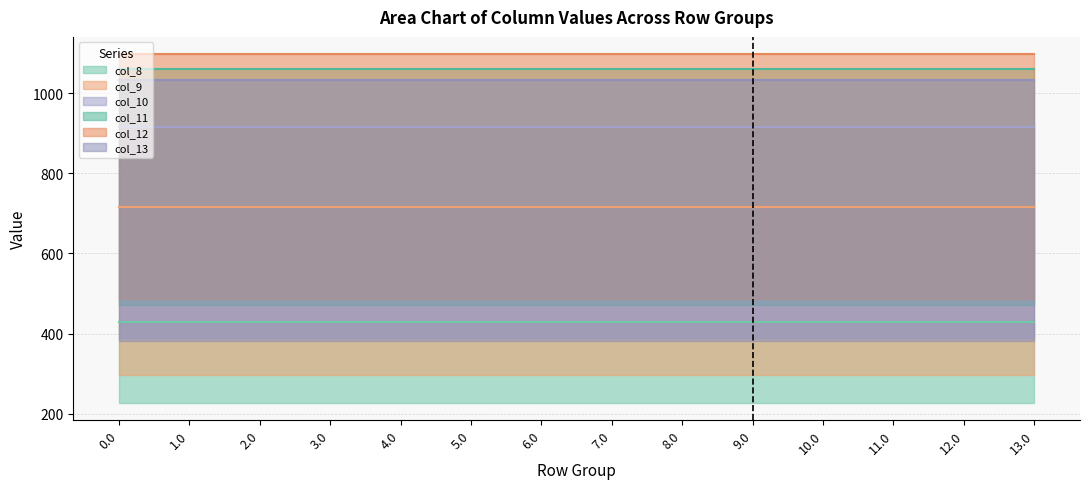

Reading left to right, extract all data points from this chart.

col_8_line: 0.0=430.3	1.0=430.3	2.0=430.3	3.0=430.3	4.0=430.3	5.0=430.3	6.0=430.3	7.0=430.3	8.0=430.3	9.0=430.3	10.0=430.3	11.0=430.3	12.0=430.3	13.0=430.3
col_9_line: 0.0=716.9	1.0=716.9	2.0=716.9	3.0=716.9	4.0=716.9	5.0=716.9	6.0=716.9	7.0=716.9	8.0=716.9	9.0=716.9	10.0=716.9	11.0=716.9	12.0=716.9	13.0=716.9
col_10_line: 0.0=916.2	1.0=916.2	2.0=916.2	3.0=916.2	4.0=916.2	5.0=916.2	6.0=916.2	7.0=916.2	8.0=916.2	9.0=916.2	10.0=916.2	11.0=916.2	12.0=916.2	13.0=916.2
col_11_line: 0.0=1060.3	1.0=1060.3	2.0=1060.3	3.0=1060.3	4.0=1060.3	5.0=1060.3	6.0=1060.3	7.0=1060.3	8.0=1060.3	9.0=1060.3	10.0=1060.3	11.0=1060.3	12.0=1060.3	13.0=1060.3
col_12_line: 0.0=1096.7	1.0=1096.7	2.0=1096.7	3.0=1096.7	4.0=1096.7	5.0=1096.7	6.0=1096.7	7.0=1096.7	8.0=1096.7	9.0=1096.7	10.0=1096.7	11.0=1096.7	12.0=1096.7	13.0=1096.7
col_13_line: 0.0=1032.9	1.0=1032.9	2.0=1032.9	3.0=1032.9	4.0=1032.9	5.0=1032.9	6.0=1032.9	7.0=1032.9	8.0=1032.9	9.0=1032.9	10.0=1032.9	11.0=1032.9	12.0=1032.9	13.0=1032.9